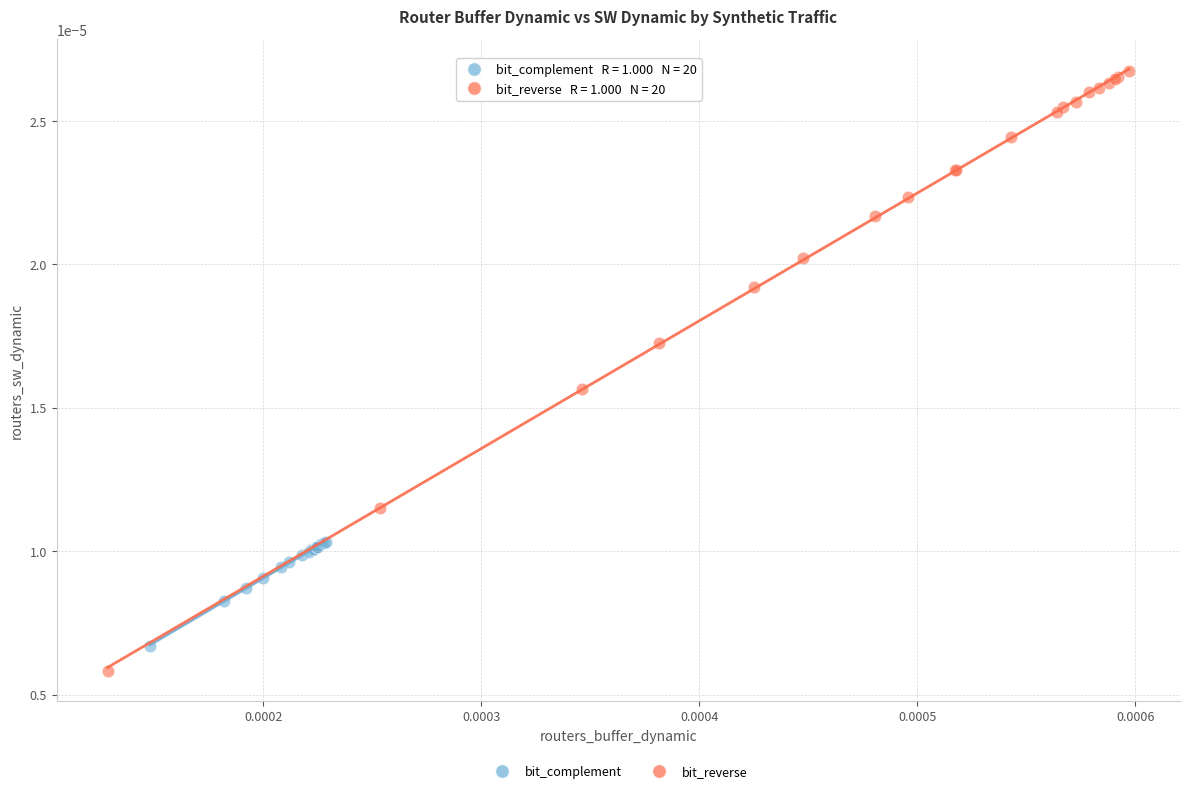

Which series contains the highest Y value?

bit_reverse